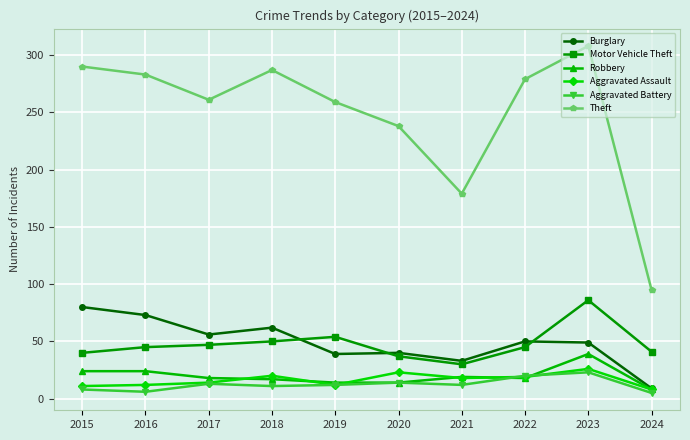

Rank the series at 2018 from highest to lowest value.

Theft, Burglary, Motor Vehicle Theft, Aggravated Assault, Robbery, Aggravated Battery